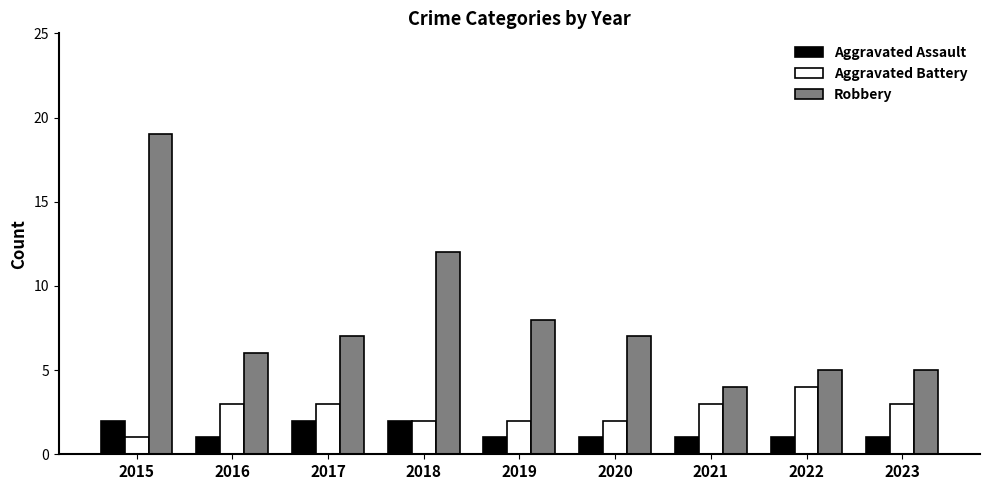

True or false: Aggravated Assault has a value of 1 at 2021.

True